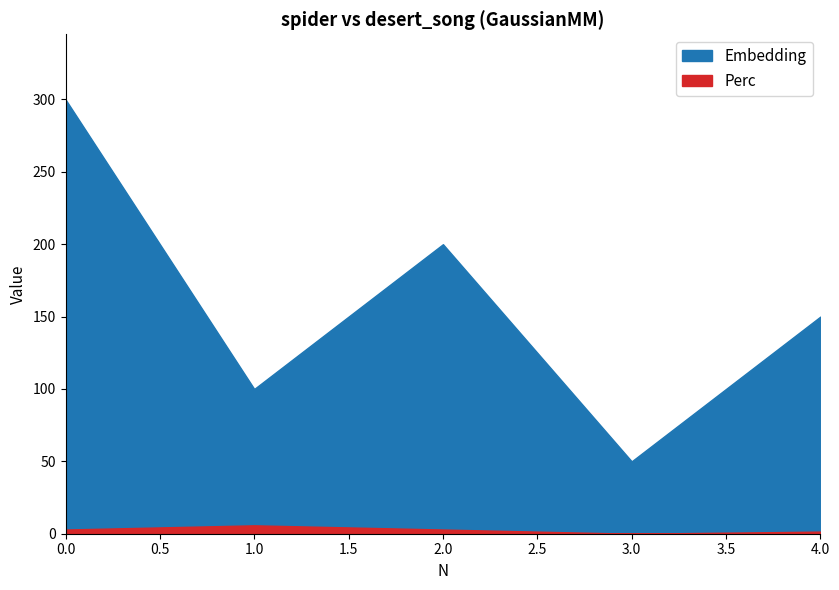

What is the value of the Embedding point at the 1st from the left?

300.0